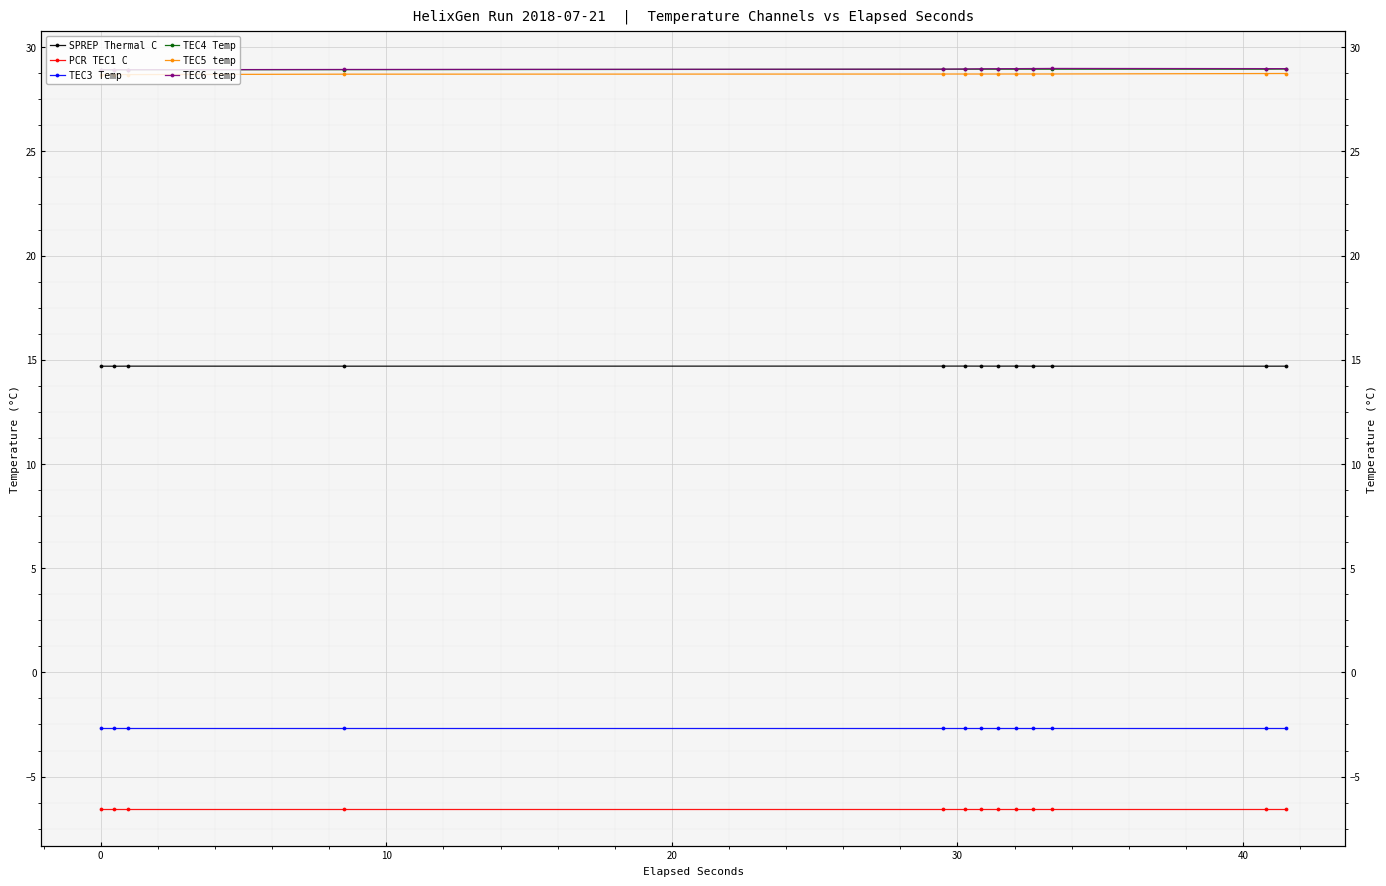

What are all the series names shown in the legend?

SPREP Thermal C, PCR TEC1 C, TEC3 Temp, TEC4 Temp, TEC5 temp, TEC6 temp